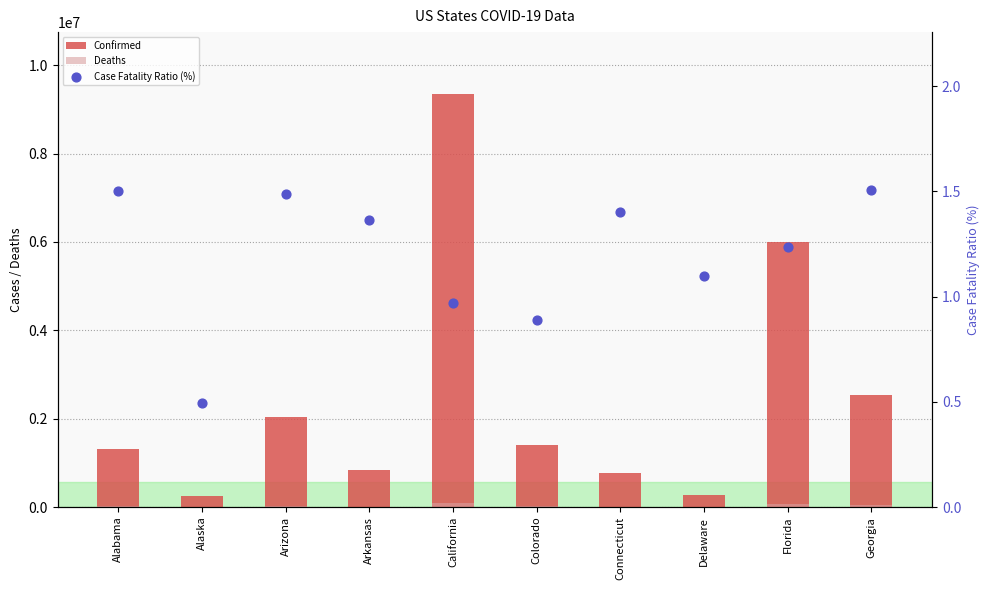

Is the value of Deaths at Delaware greater than the value of Case Fatality Ratio (%) at Arkansas?

Yes